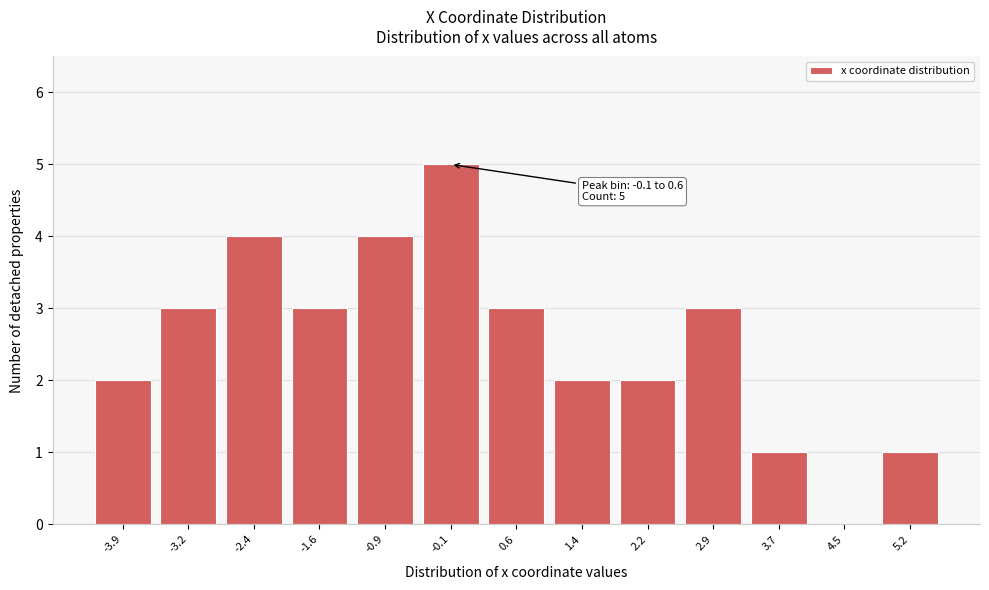

Reading left to right, list all the values displayed in this chart.

-3.9=2	-3.2=3	-2.4=4	-1.6=3	-0.9=4	-0.1=5	0.6=3	1.4=2	2.2=2	2.9=3	3.7=1	4.5=0	5.2=1